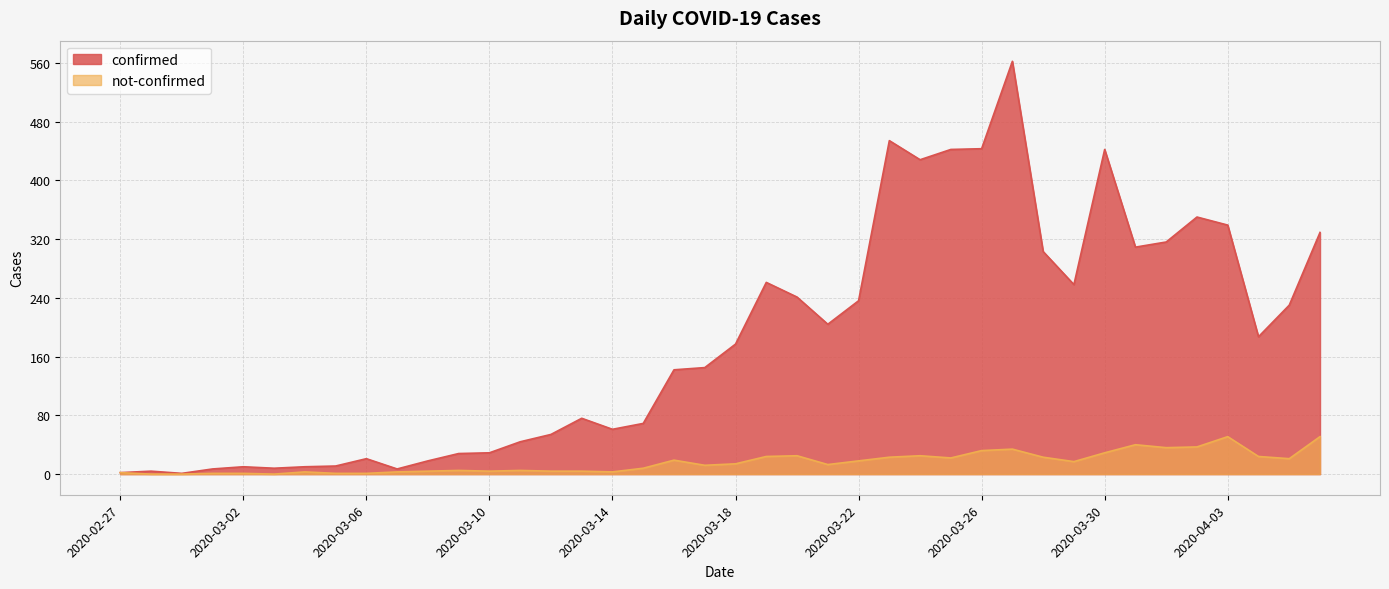

The value of confirmed at 2020-04-04 is 187. True or false?

True